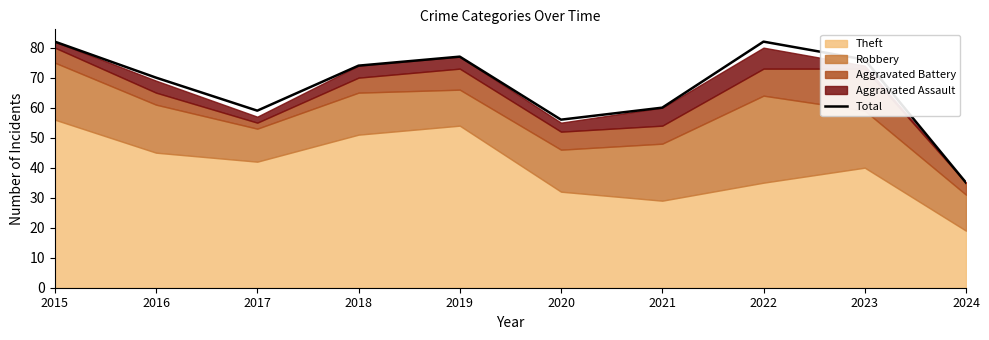

At which category does the data reach its first local valley?

2017